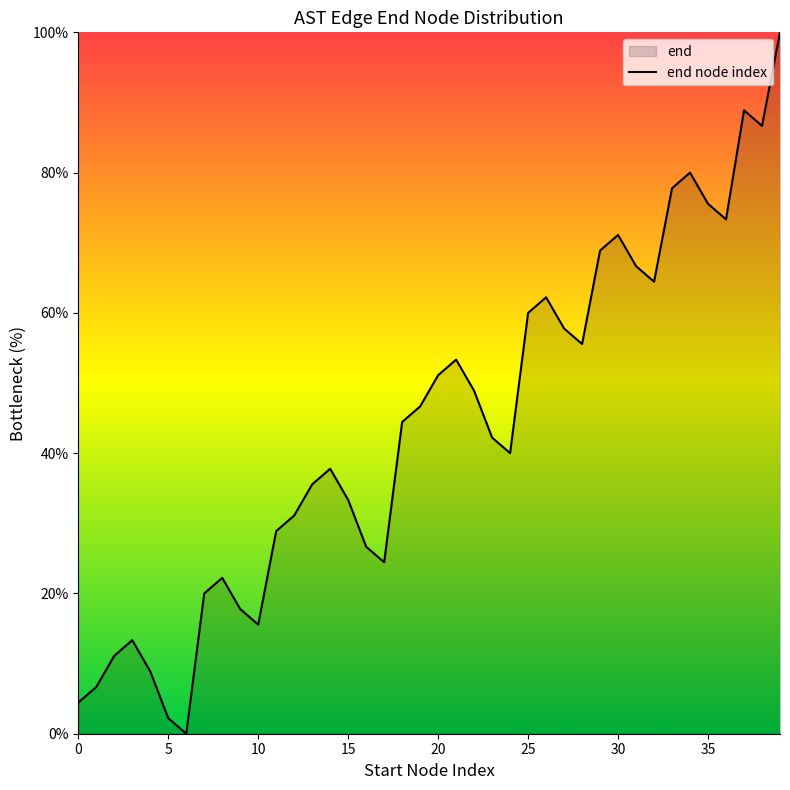

What is the difference between the maximum and minimum values?

100.0